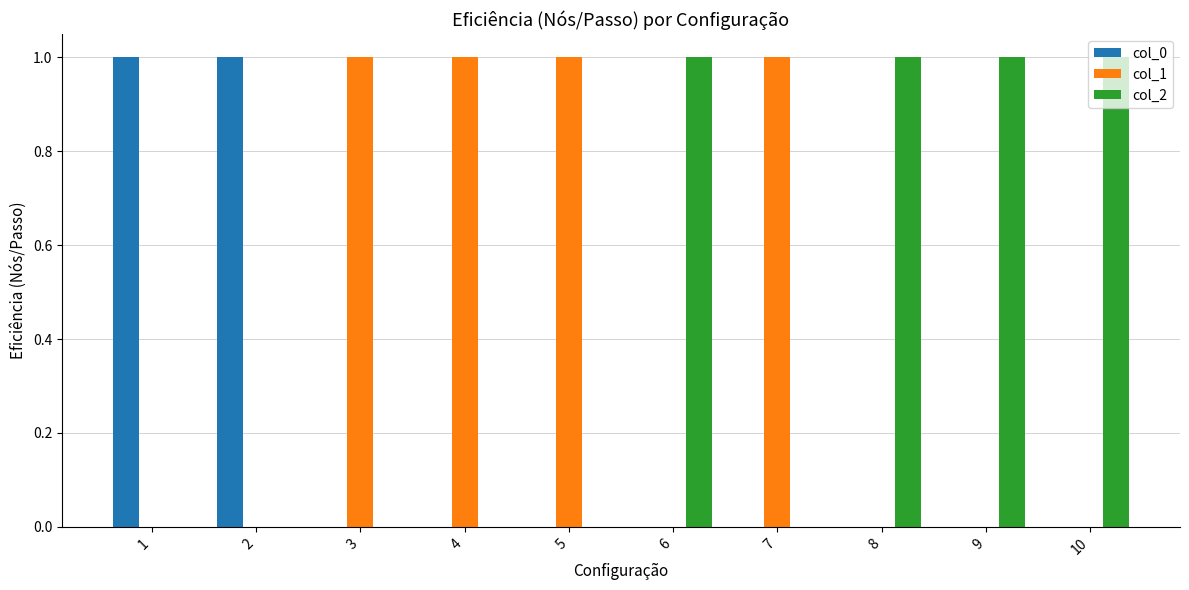

What value does the col_2 series have at 8?

1